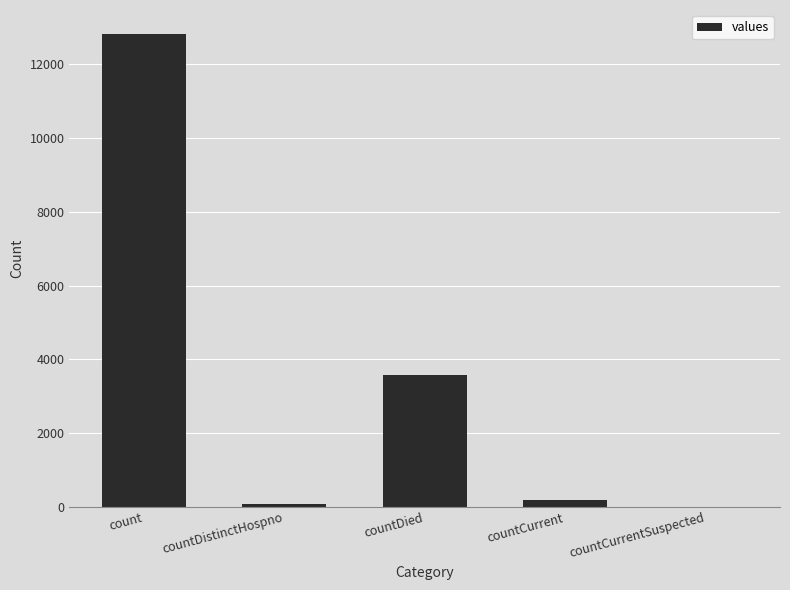

How many series are shown in this chart?

1